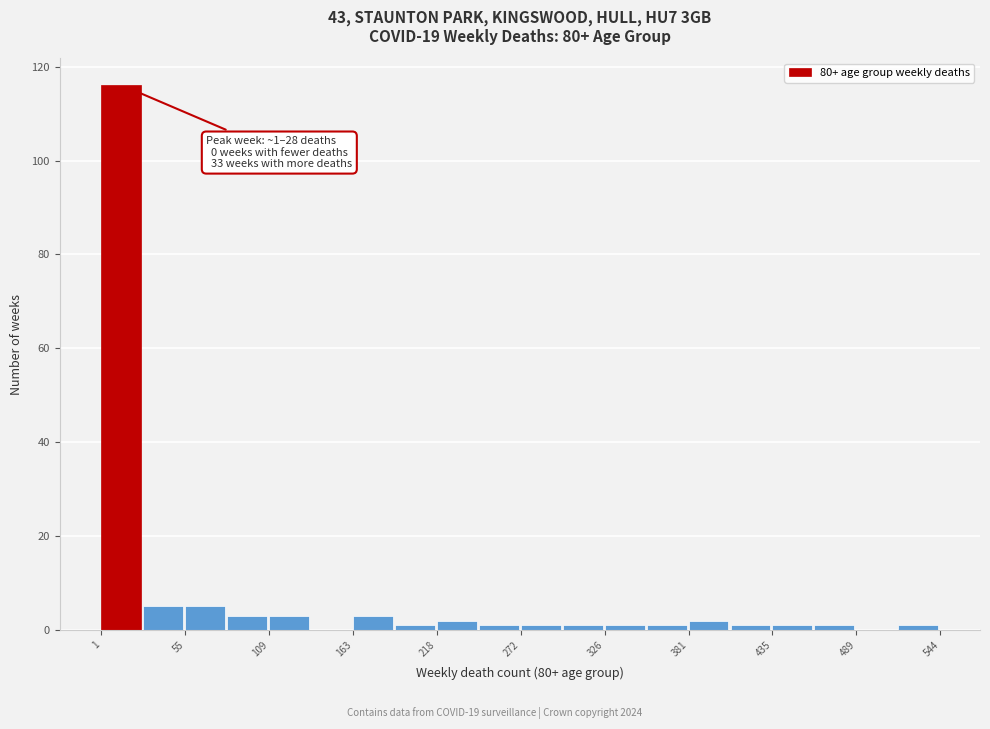

Around what value on the x-axis is the tallest bar? Give the approximate position of its centre, as read against the axis.

10